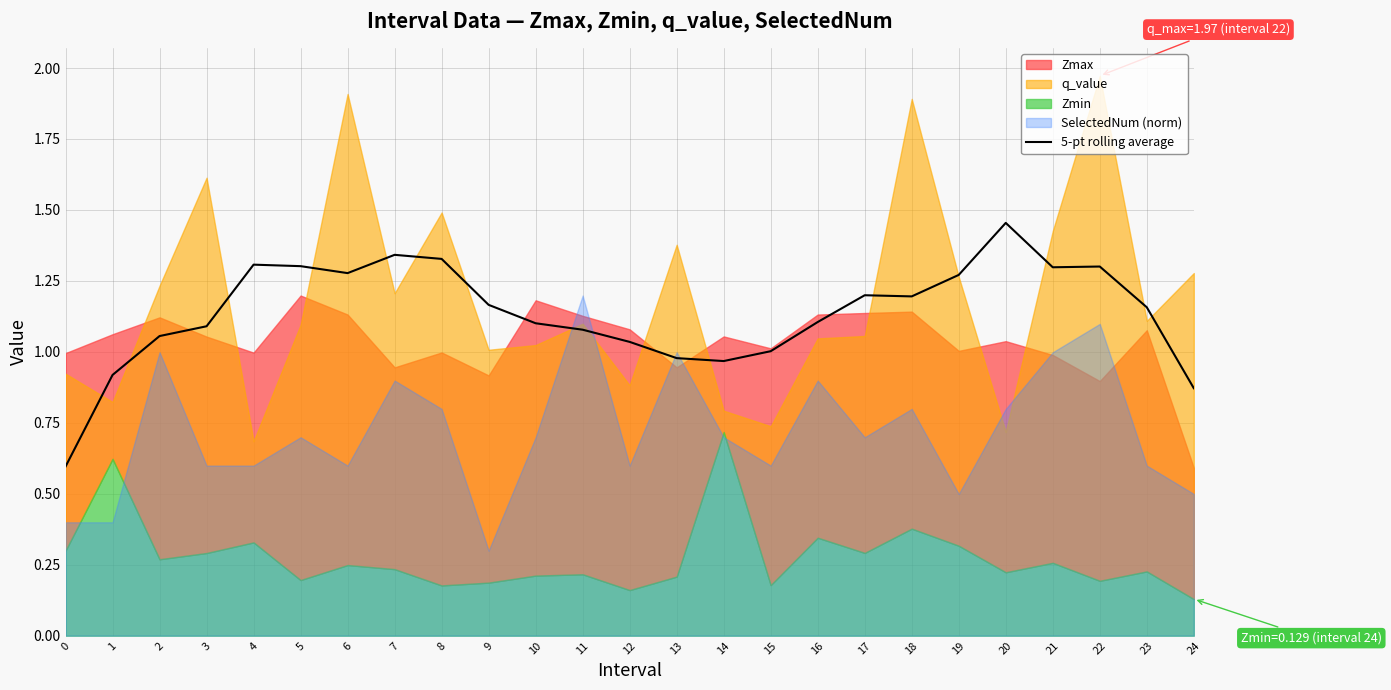

What is the lowest value of the 5-pt rolling average series?

0.6